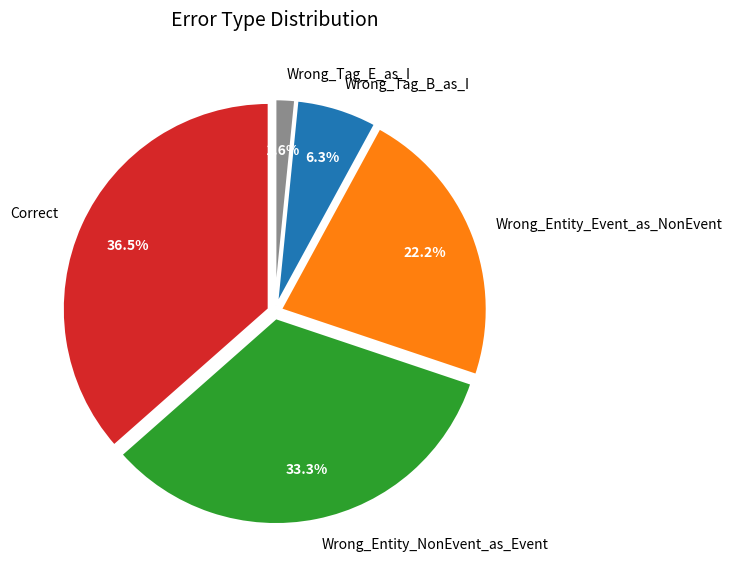

To the nearest percent, what is the average slice percentage?

20%